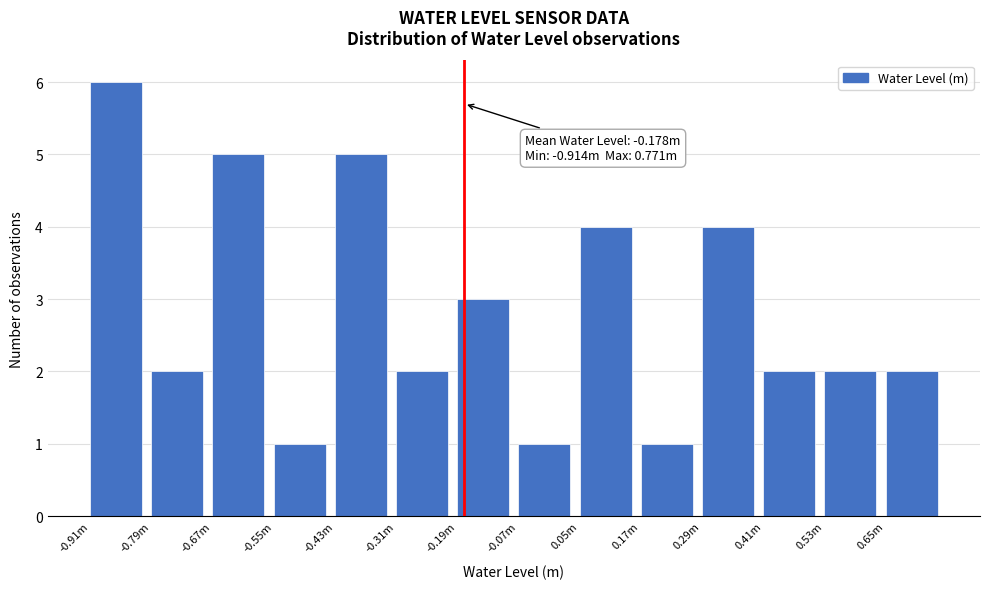

Reading left to right, list all the values displayed in this chart.

-0.91m=6	-0.79m=2	-0.67m=5	-0.55m=1	-0.43m=5	-0.31m=2	-0.19m=3	-0.07m=1	0.05m=4	0.17m=1	0.29m=4	0.41m=2	0.53m=2	0.65m=2